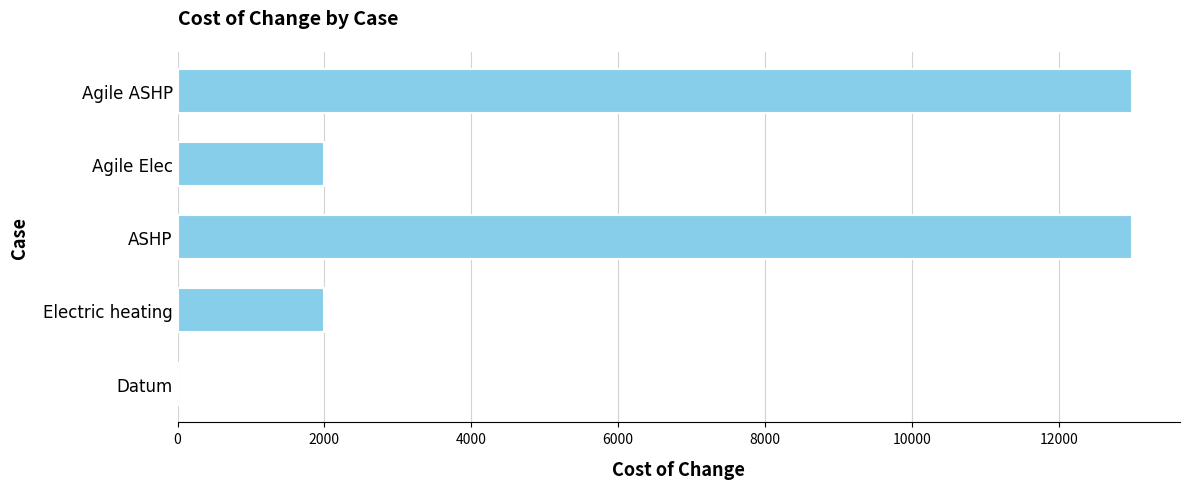

Is it true that the value at ASHP is 18542?

False